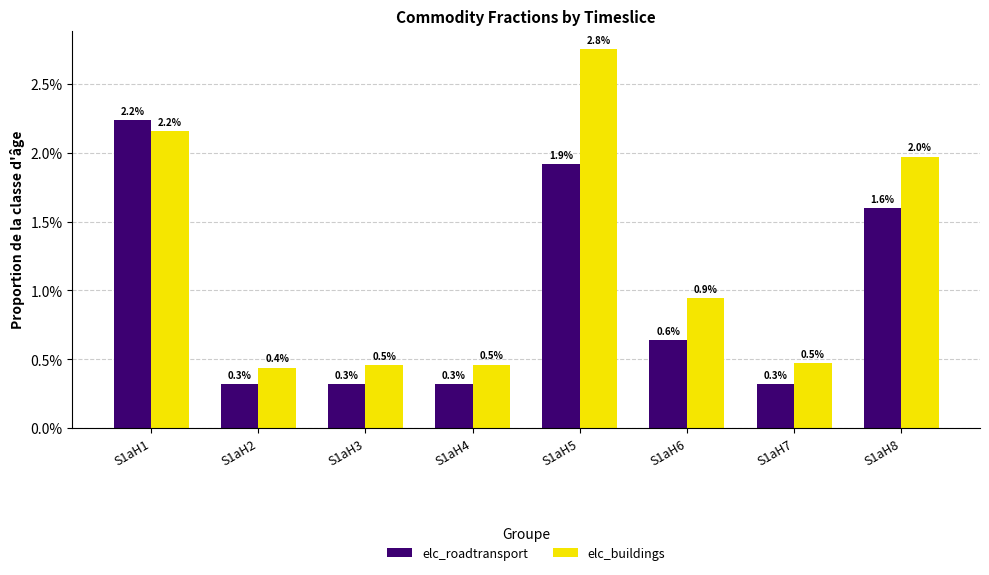

Is the value of elc_roadtransport at S1aH4 greater than the value of elc_buildings at S1aH3?

No